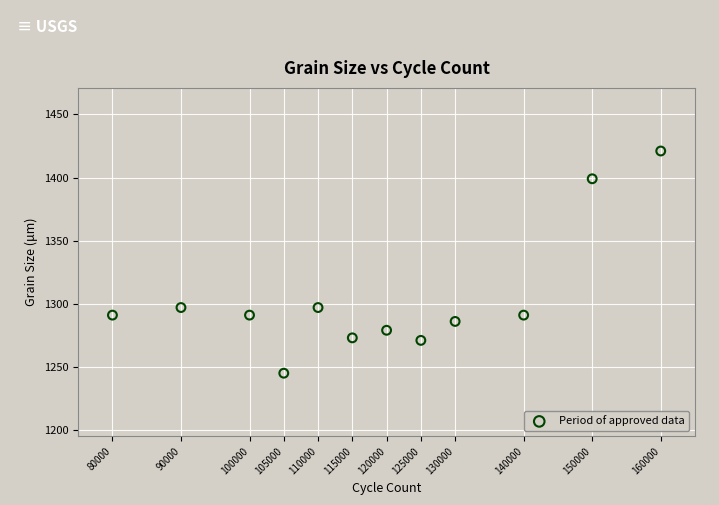

What is the average X value?

118750